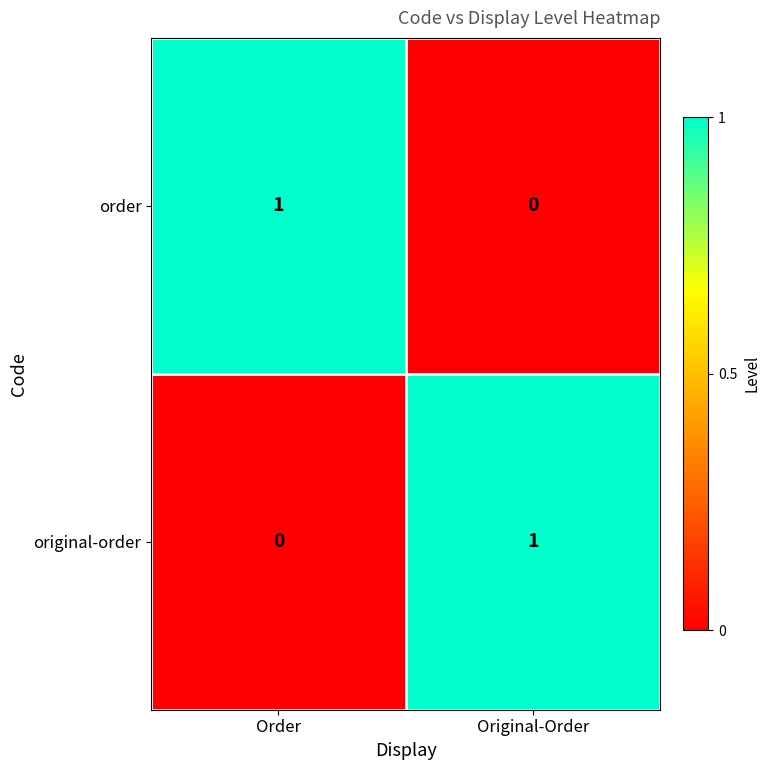

Which category has the highest value in the order series?

Order